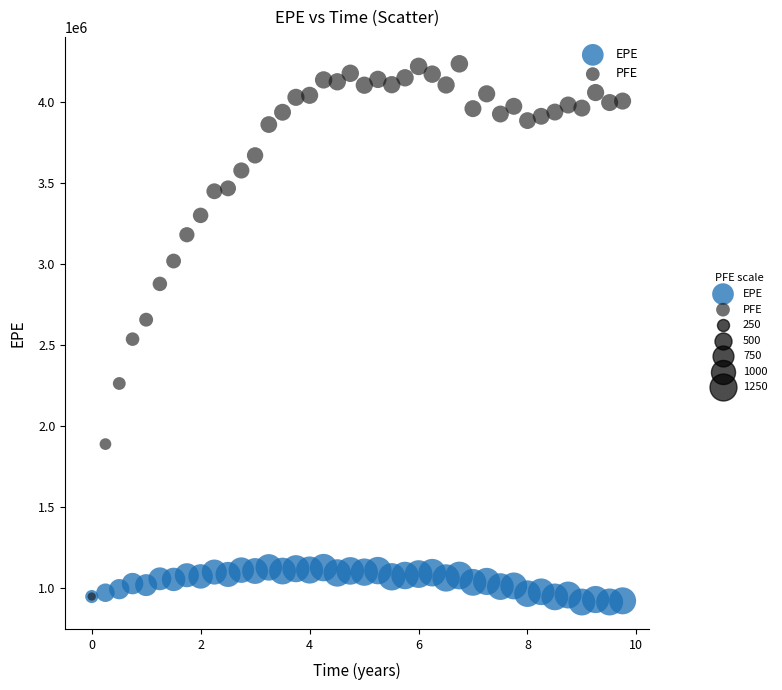

Which series has the widest spread of Y values?

PFE